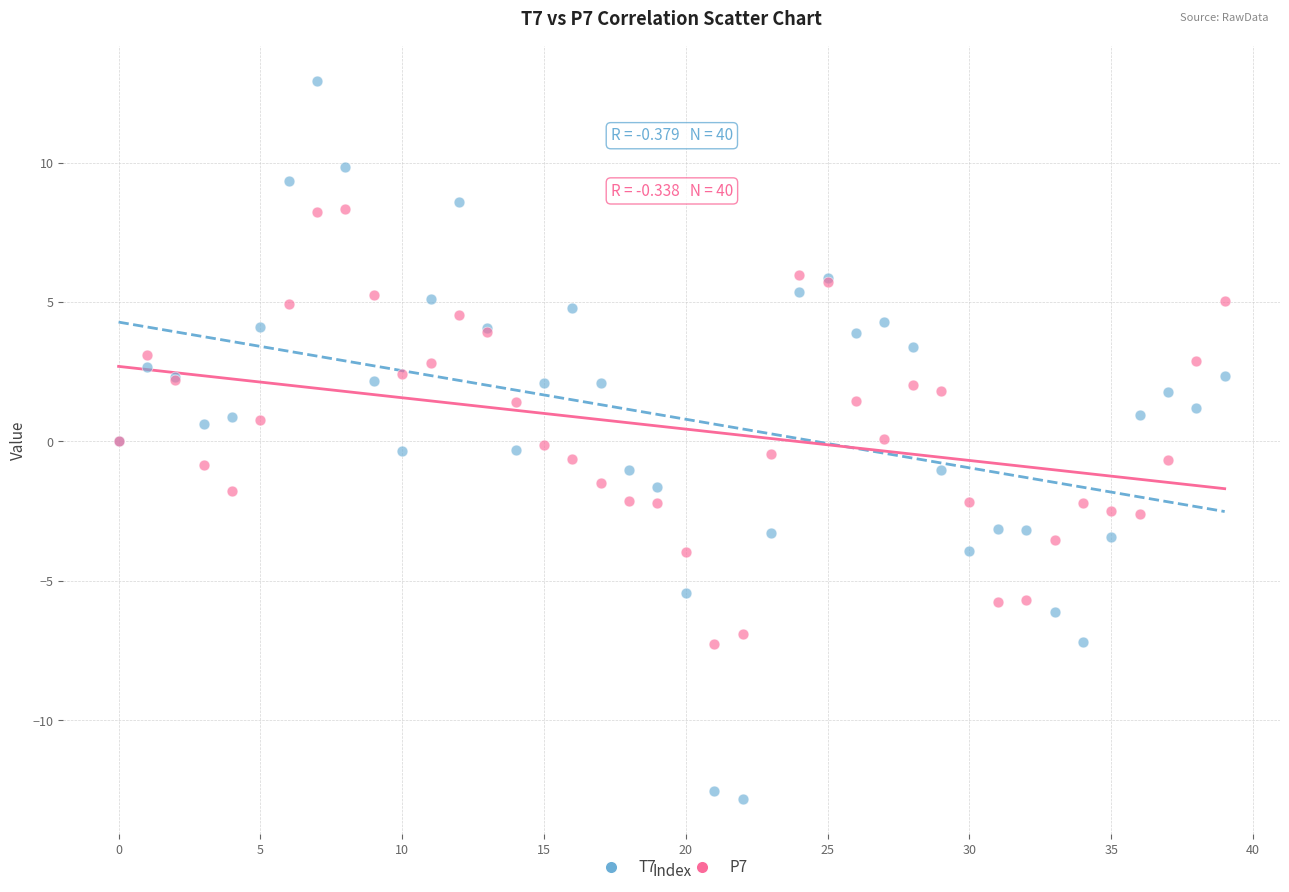

Which series reaches the minimum Y coordinate?

T7